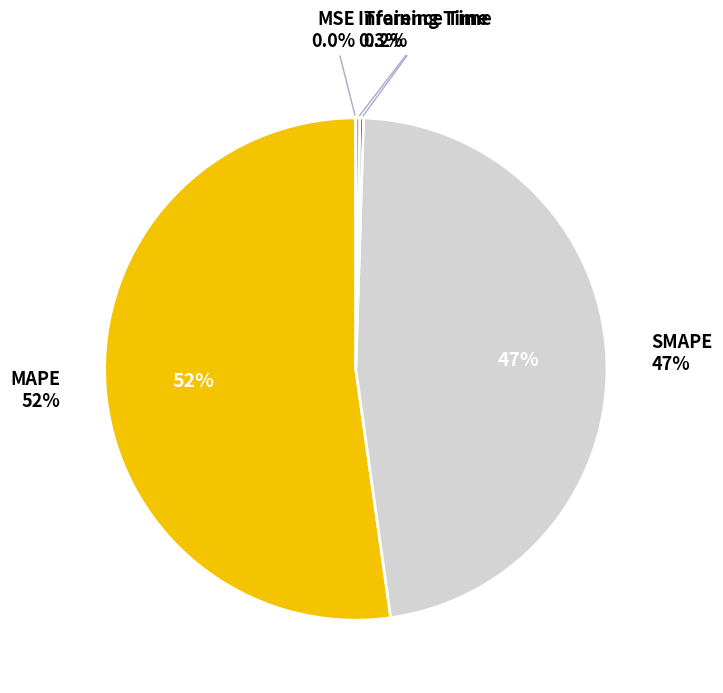

Which category has the biggest portion of the pie?

MAPE